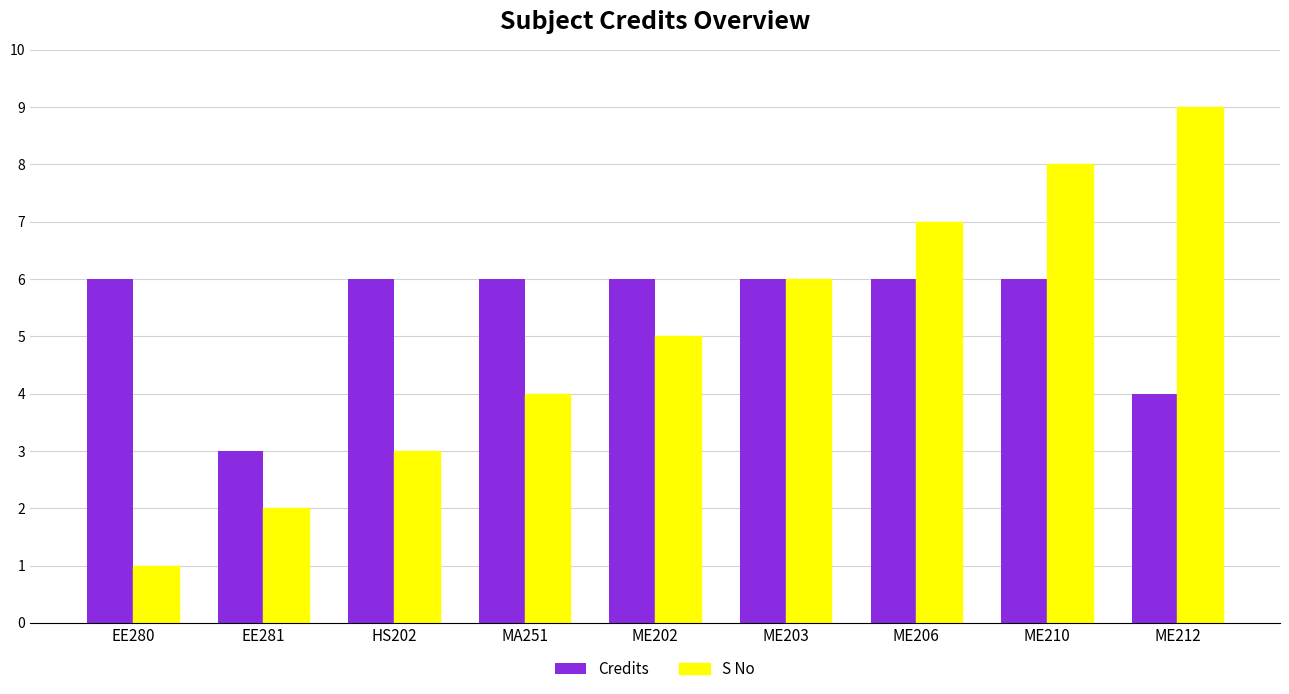

The Credits series shows 2 at EE281. True or false?

False